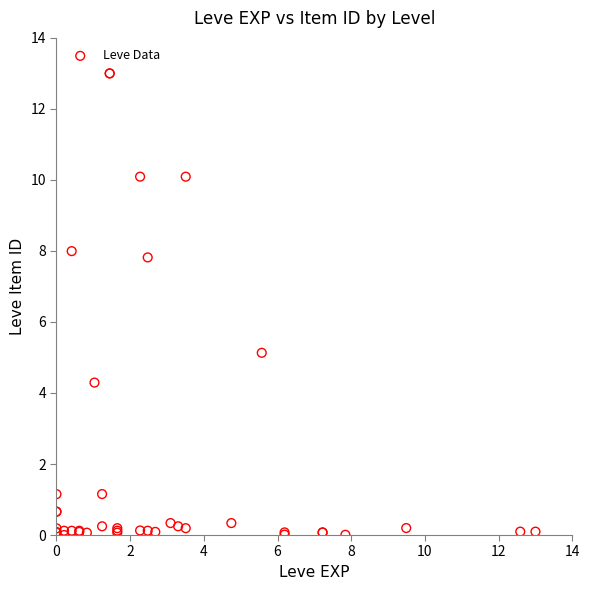

What Y value in the scatter plot is closest to 6?

5.1